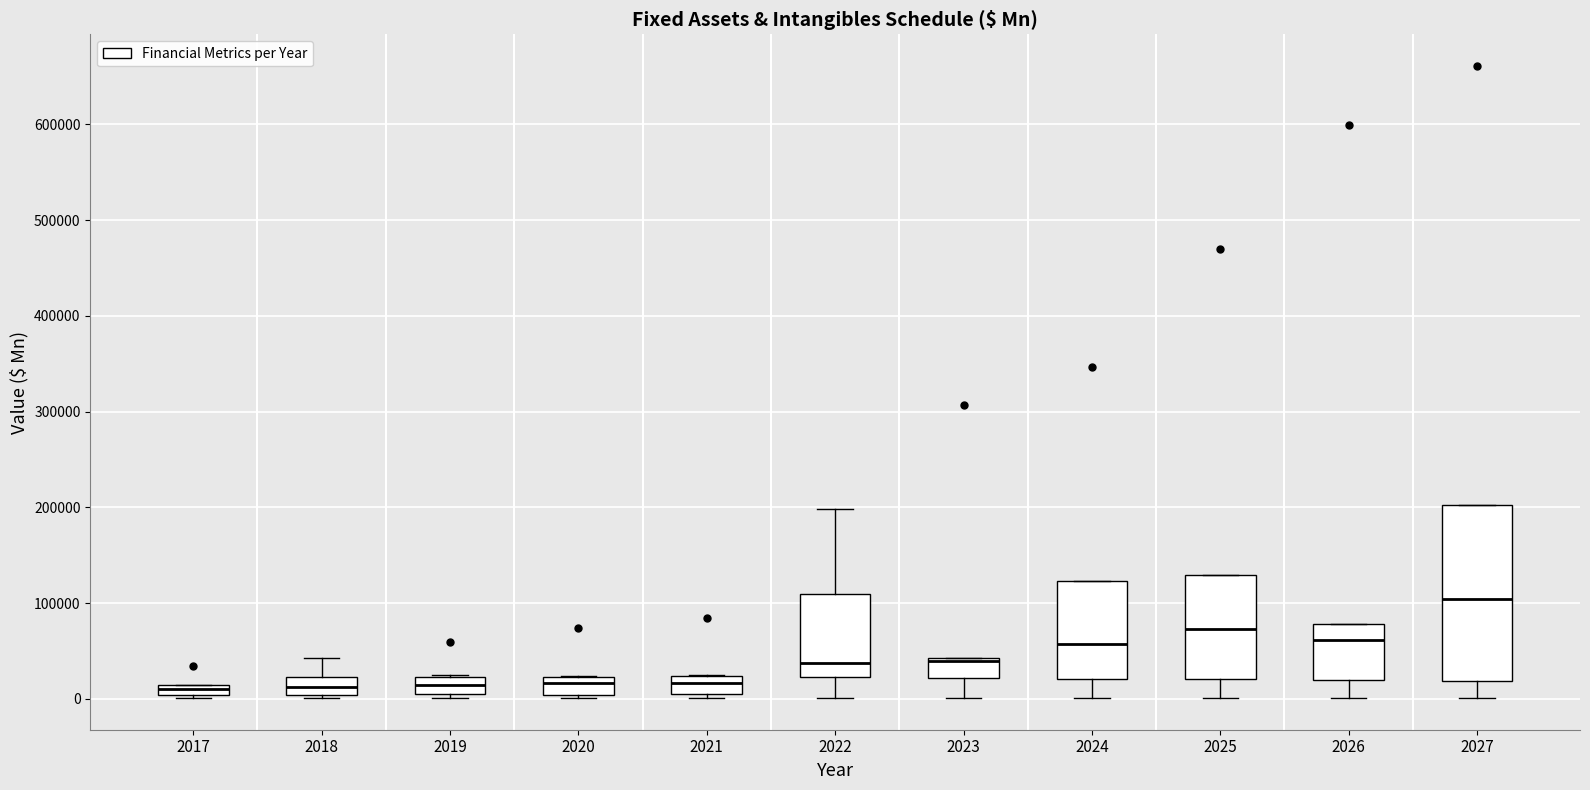

Where is the upper edge of the box at x = 2025 on the y-axis? The values are not printed on the chart, so give them approximately, as read against the axis.

130000